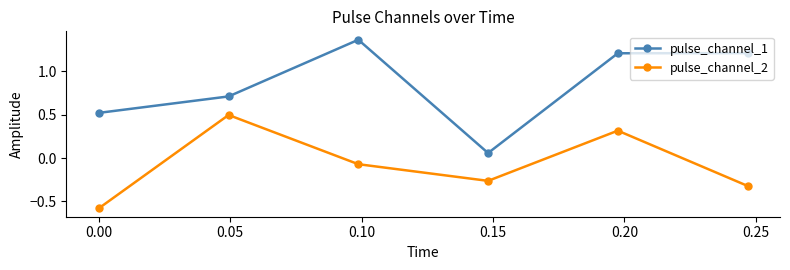

Does the chart display data point markers on the line(s)?

Yes